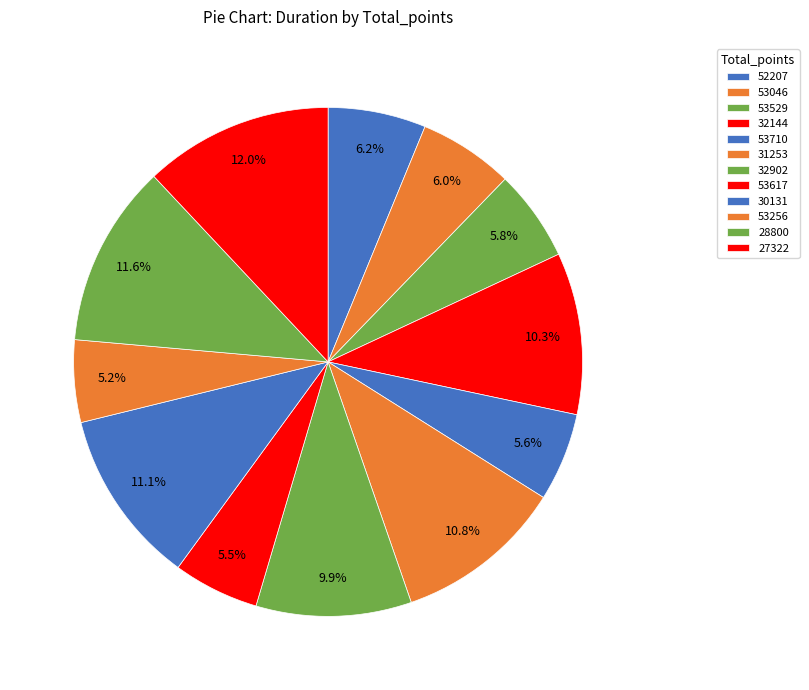

The 27322 slice represents 3% of the pie. True or false?

False